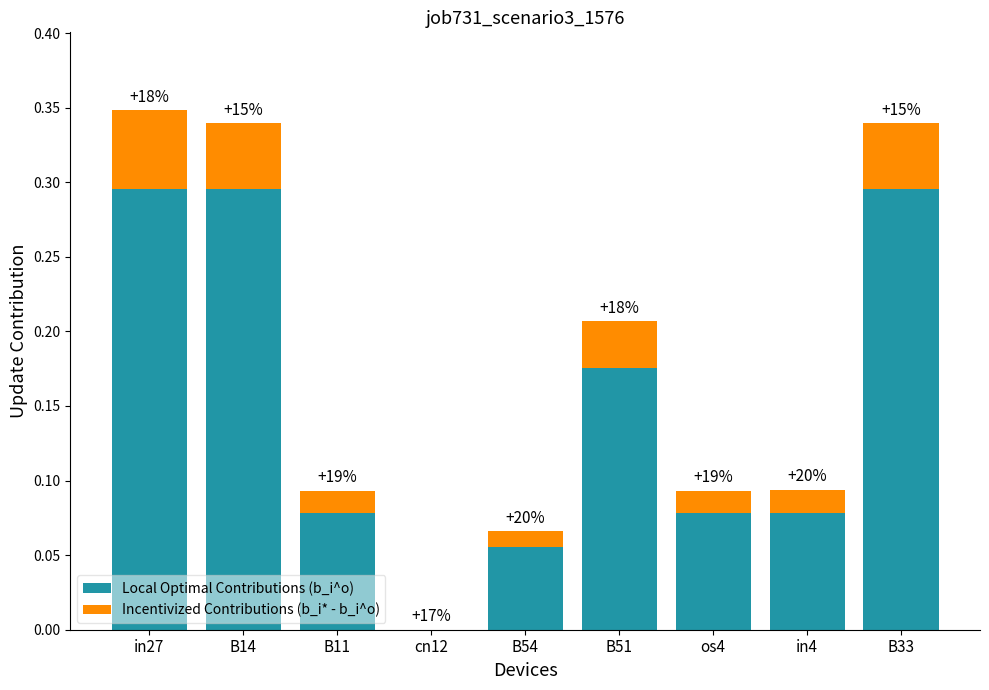

Does the chart contain stacked bars?

Yes